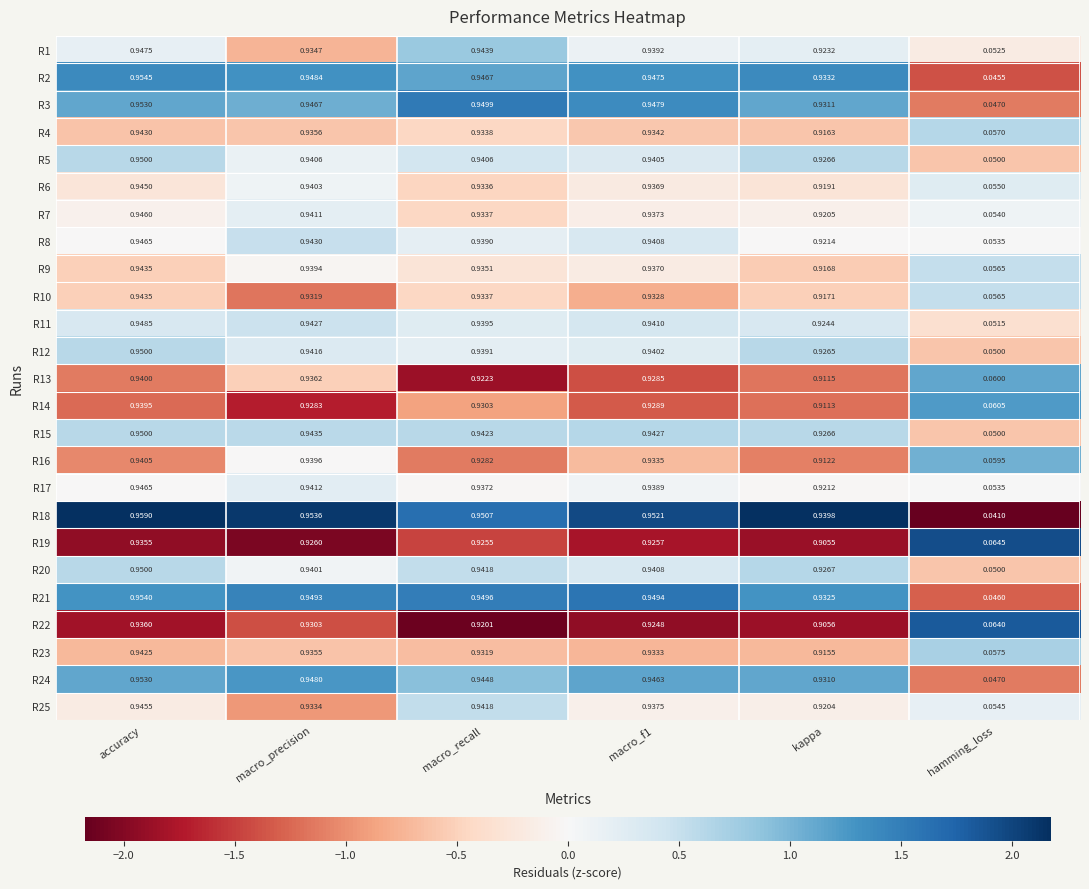

At which category is the sum across all series the highest?

accuracy